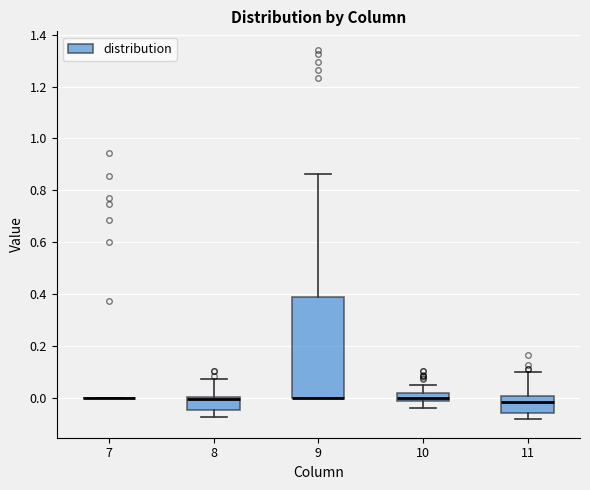

Which box is the tallest, from its lower edge to its upper edge?

9